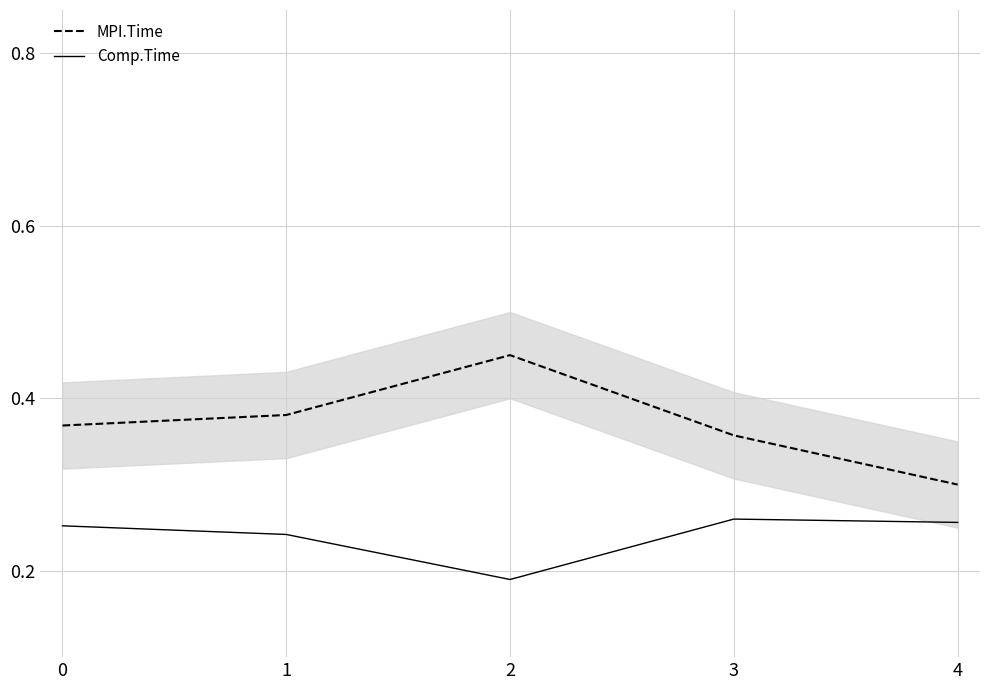

What is the value of the MPI.Time point at the 3rd from the left?

0.4